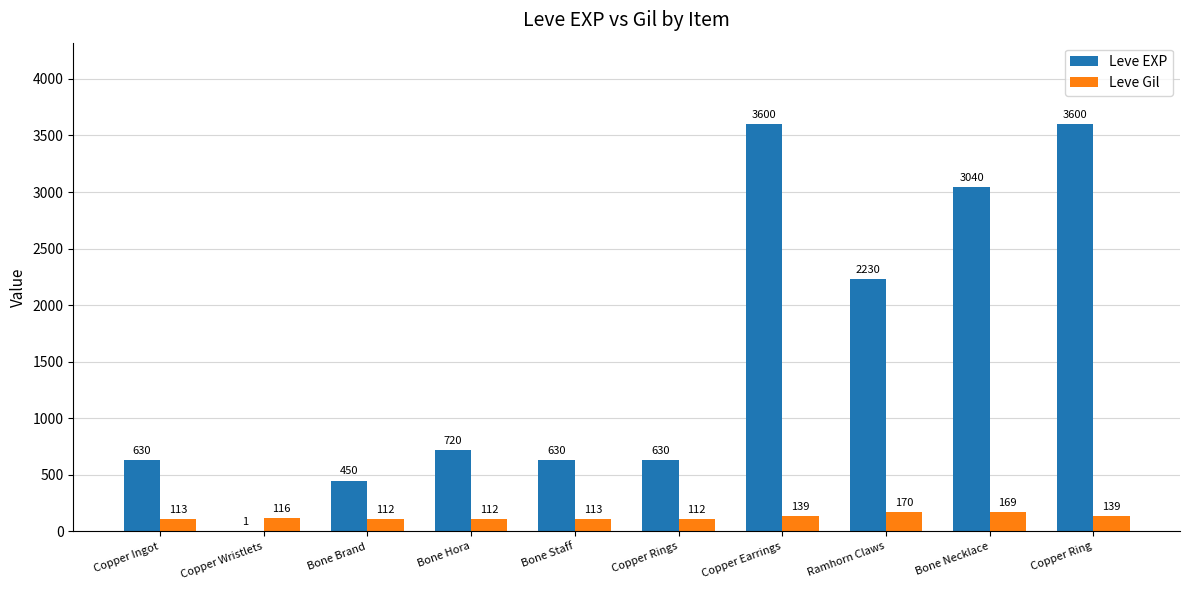

Reading right to left, transcribe all the data shown in this chart.

Leve EXP: 3600	3040	2230	3600	630	630	720	450	1	630
Leve Gil: 139	169	170	139	112	113	112	112	116	113